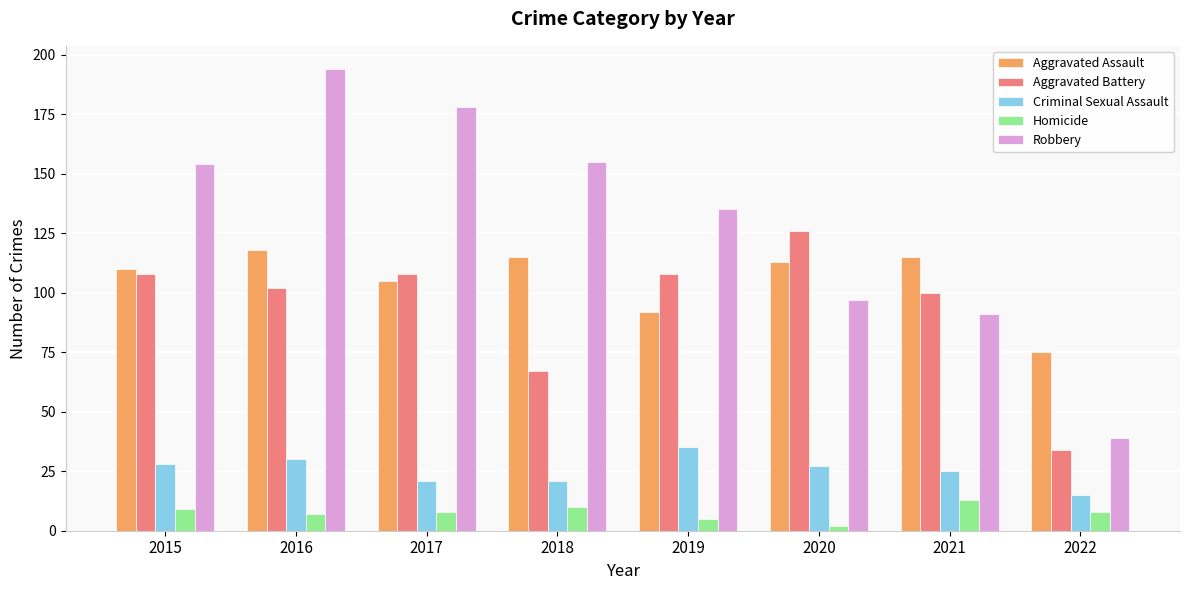

Reading left to right, what are all the values shown in this chart?

Aggravated Assault: 110	118	105	115	92	113	115	75
Aggravated Battery: 108	102	108	67	108	126	100	34
Criminal Sexual Assault: 28	30	21	21	35	27	25	15
Homicide: 9	7	8	10	5	2	13	8
Robbery: 154	194	178	155	135	97	91	39